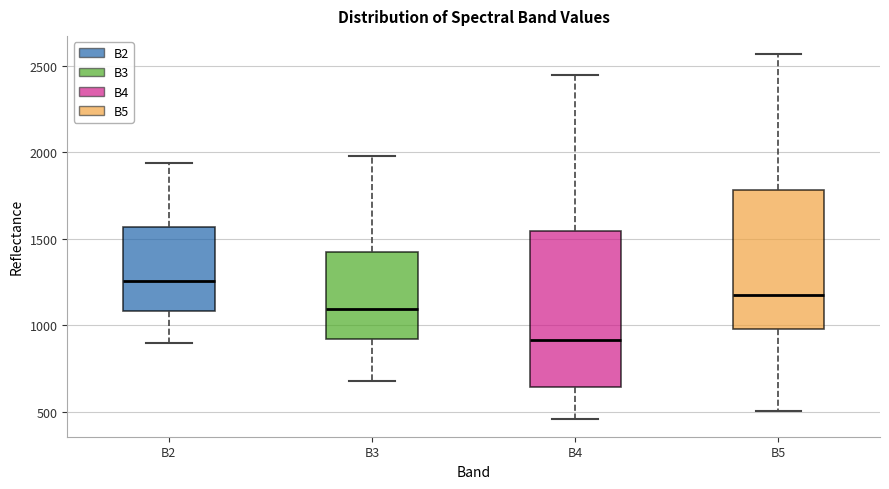

Comparing the boxes themselves (not the whiskers), which one is the tallest?

B4